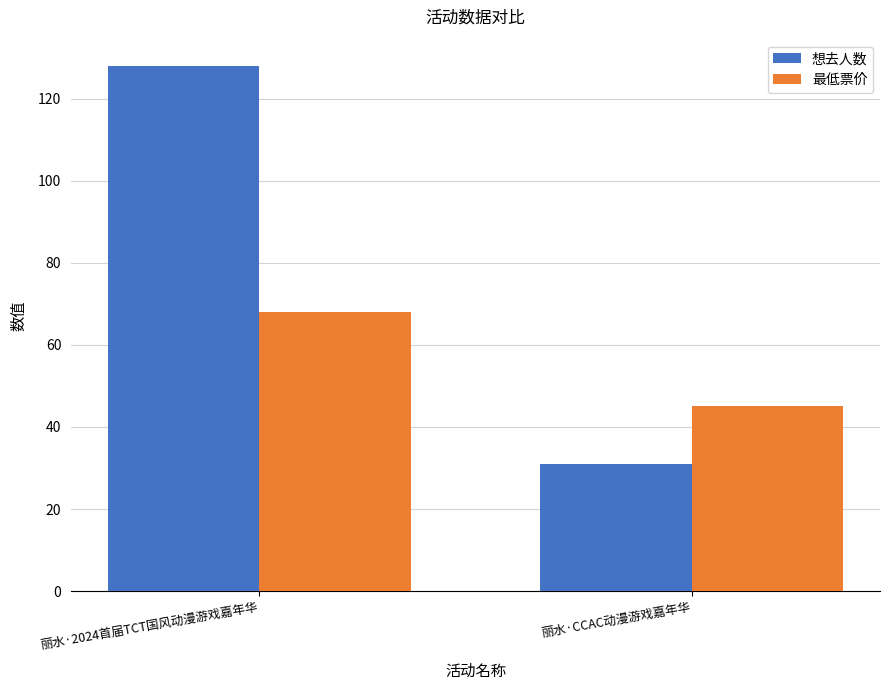

What are all the series names shown in the legend?

想去人数, 最低票价